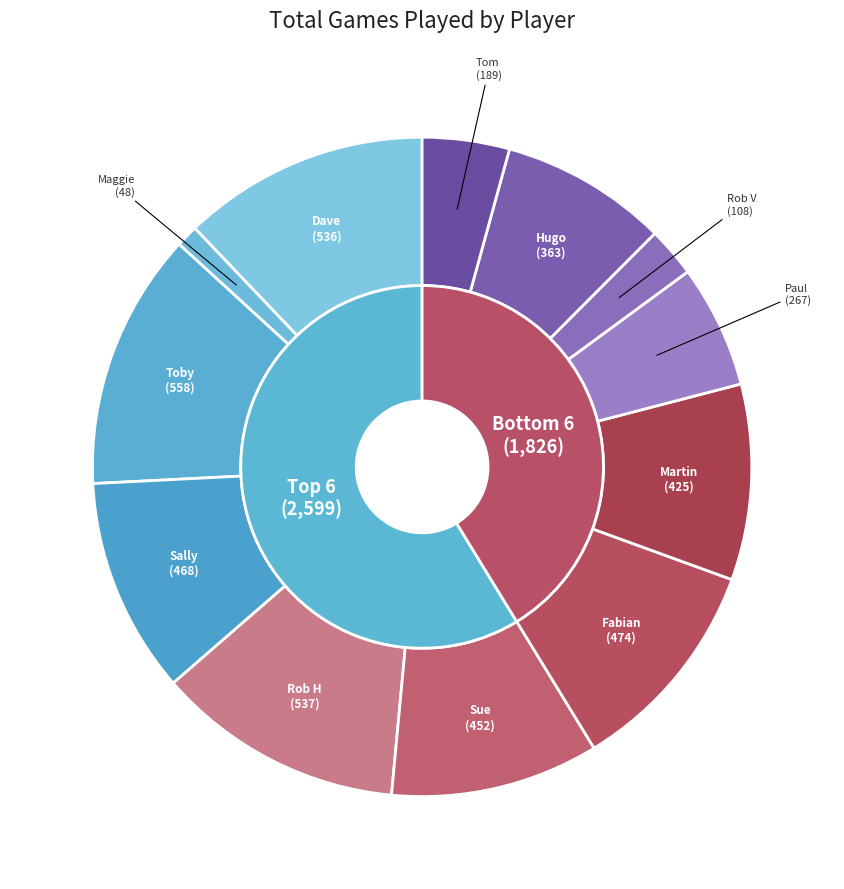

The Maggie slice represents 1% of the pie. True or false?

True